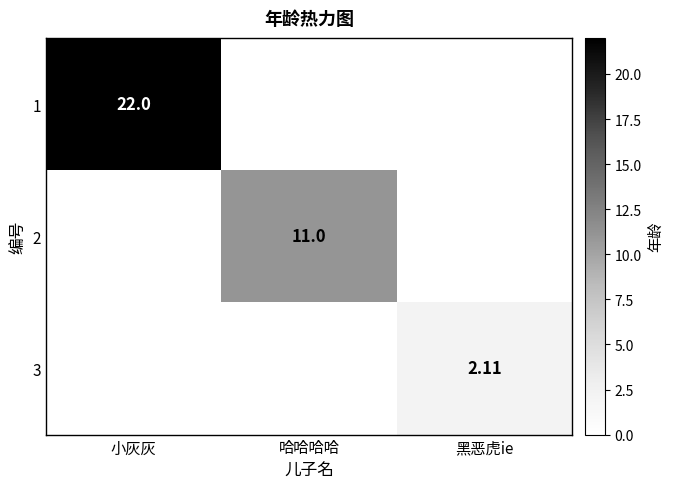

At which label does 1 reach its peak?

小灰灰